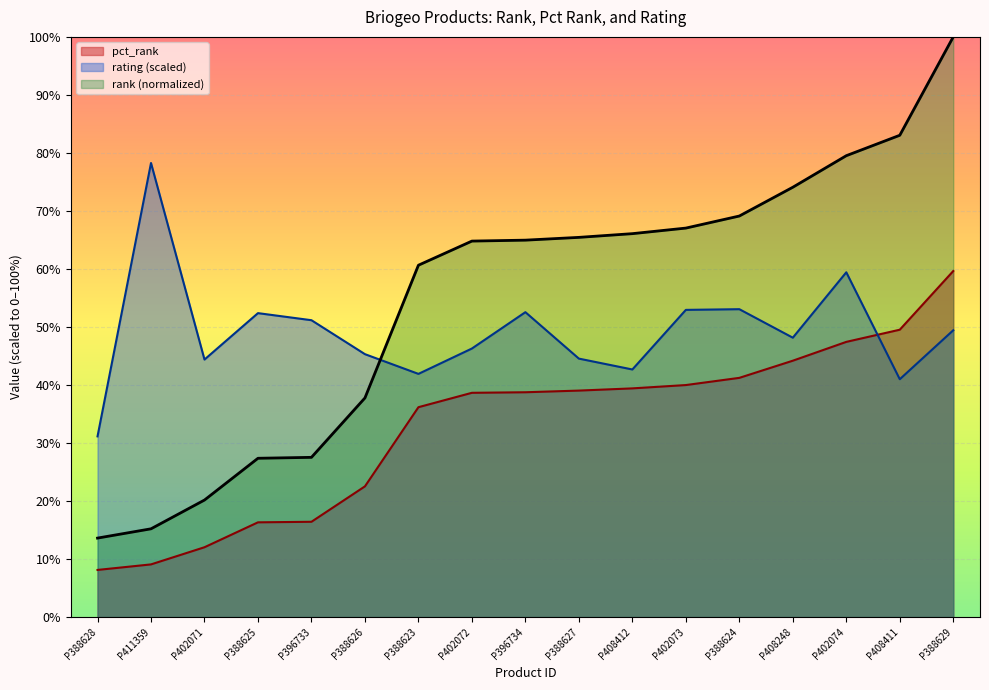

Which series has the largest total across all categories?

rank (normalized)